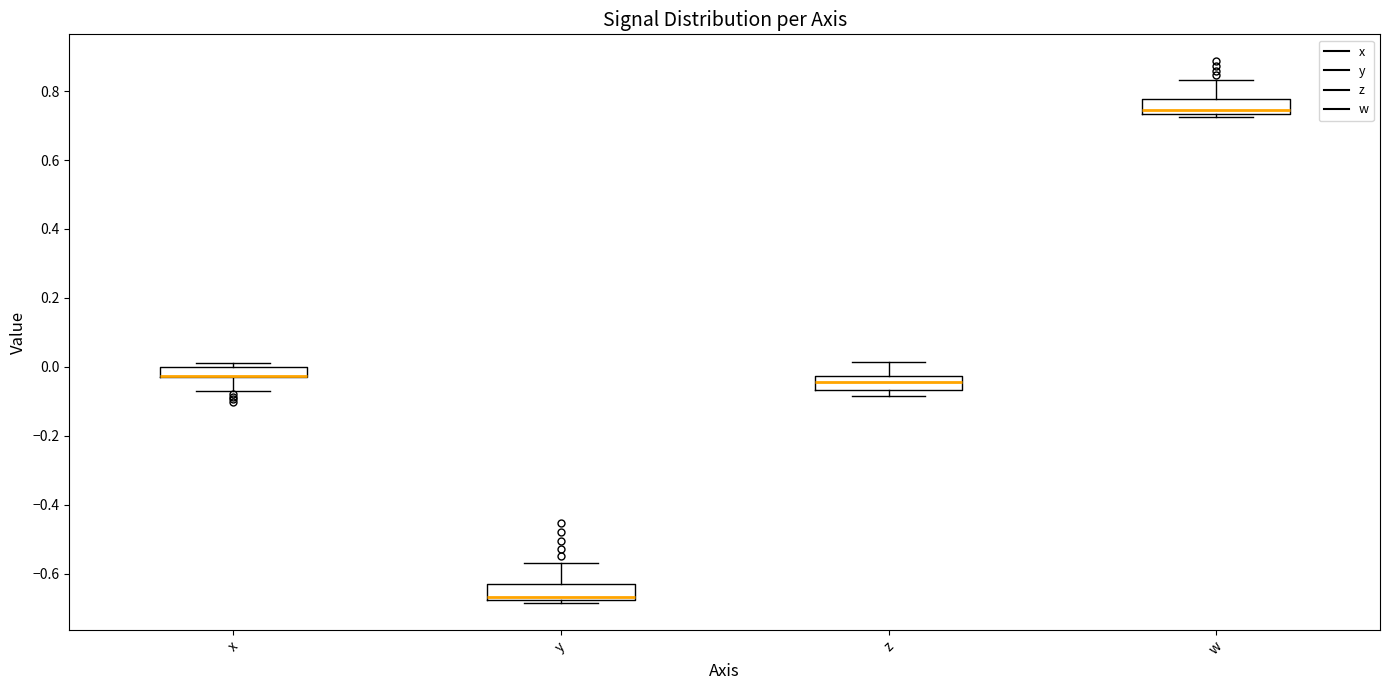

Where is the lower edge of the box for w on the y-axis? The values are not printed on the chart, so give them approximately, as read against the axis.

0.74